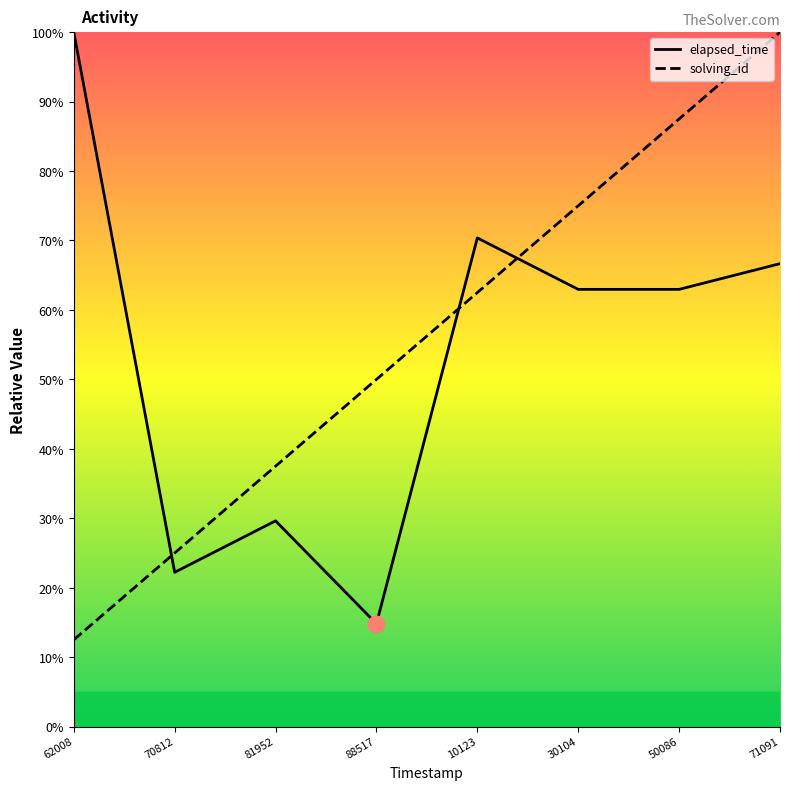

Rank the series by their average value, from lowest to highest.

elapsed_time, solving_id